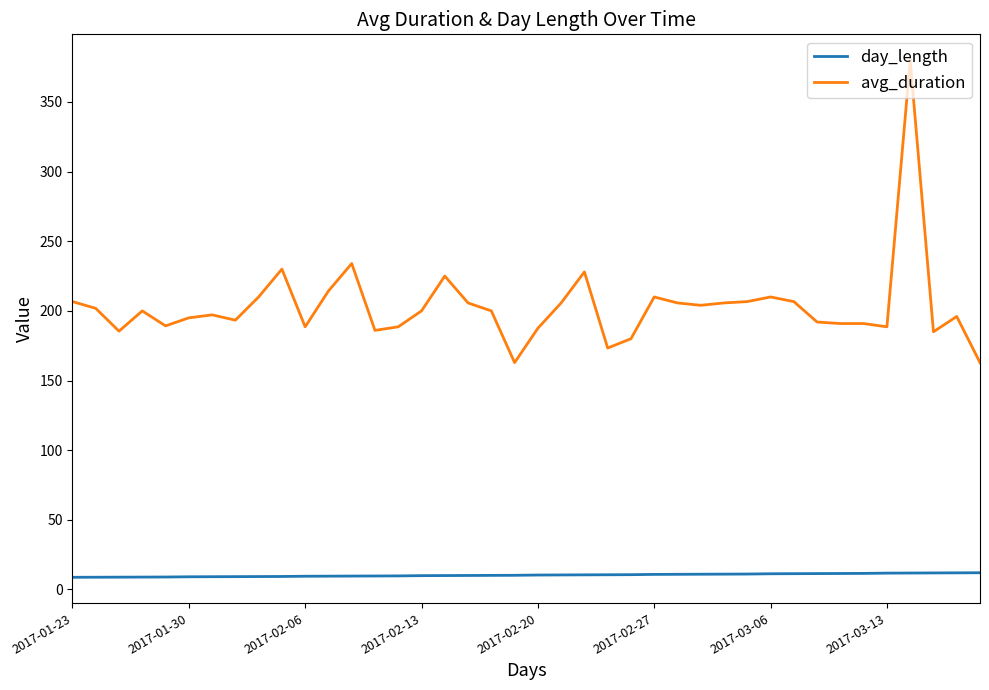

What is the smallest value displayed?

8.7